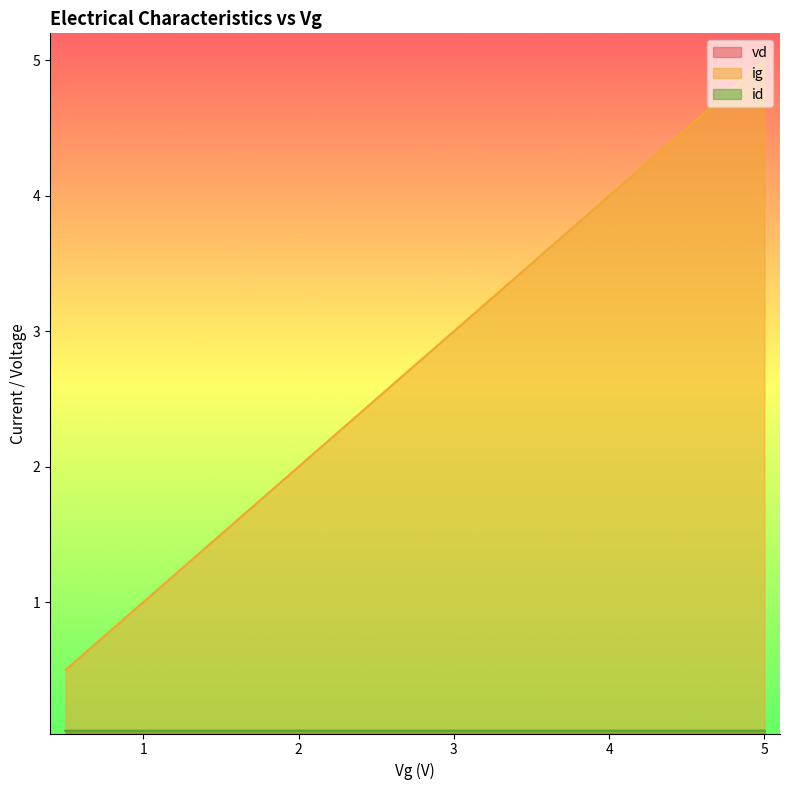

Does the chart display data point markers on the line(s)?

No